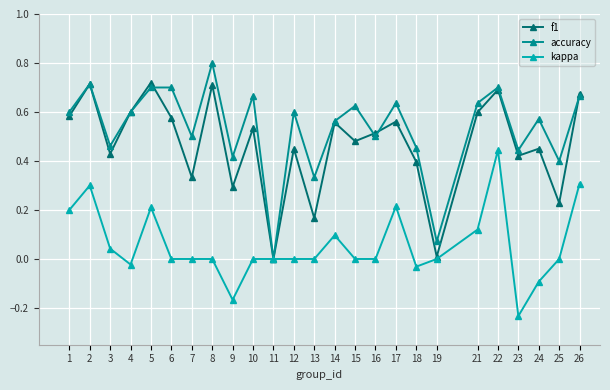

How many interior local peaks does the f1 series have?

9